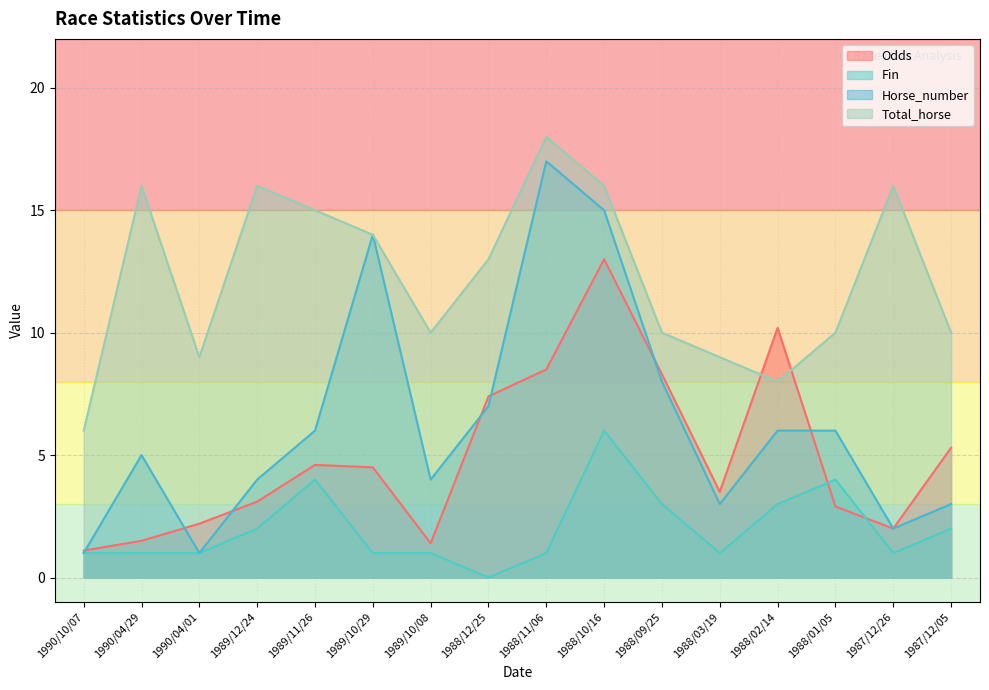

In Fin, how many points are higher than both neighbors (excluding endpoints)?

3